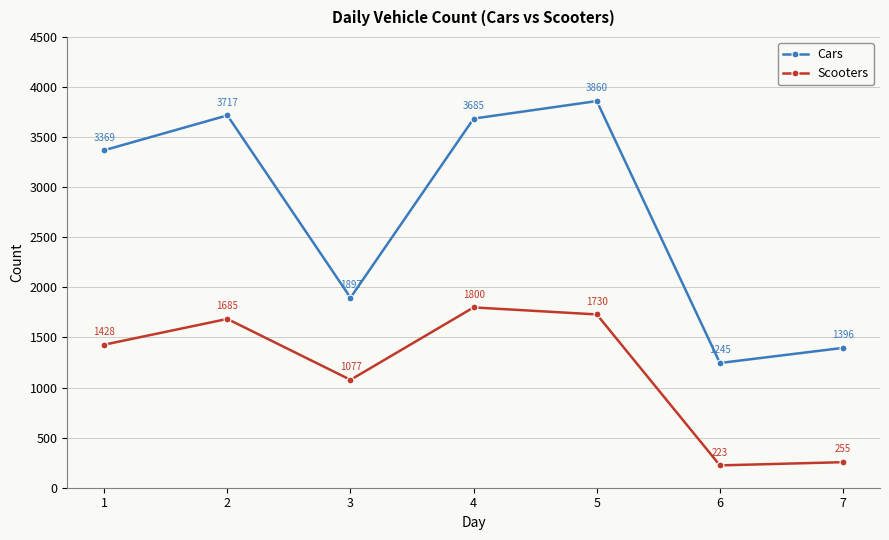

The value of Cars at 4 is 1711. True or false?

False